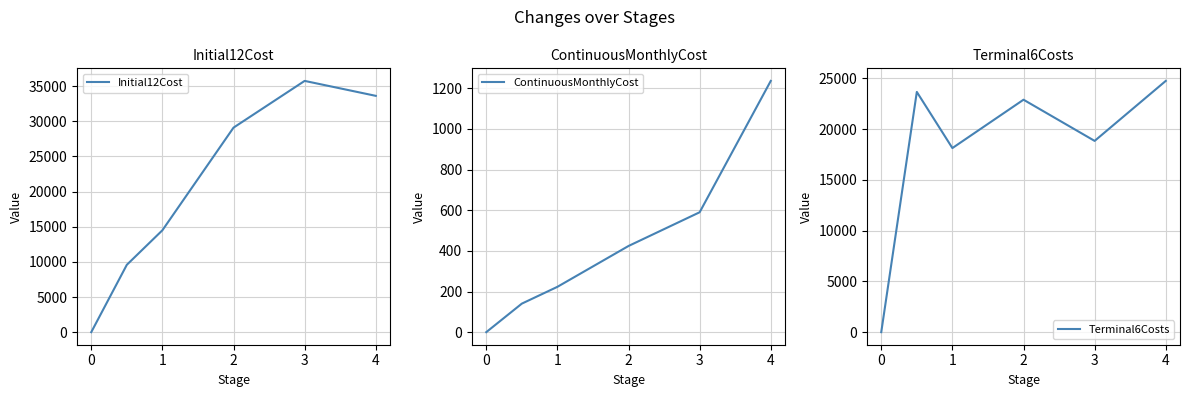

True or false: ContinuousMonthlyCost has a value of 223.0 at 1.

True